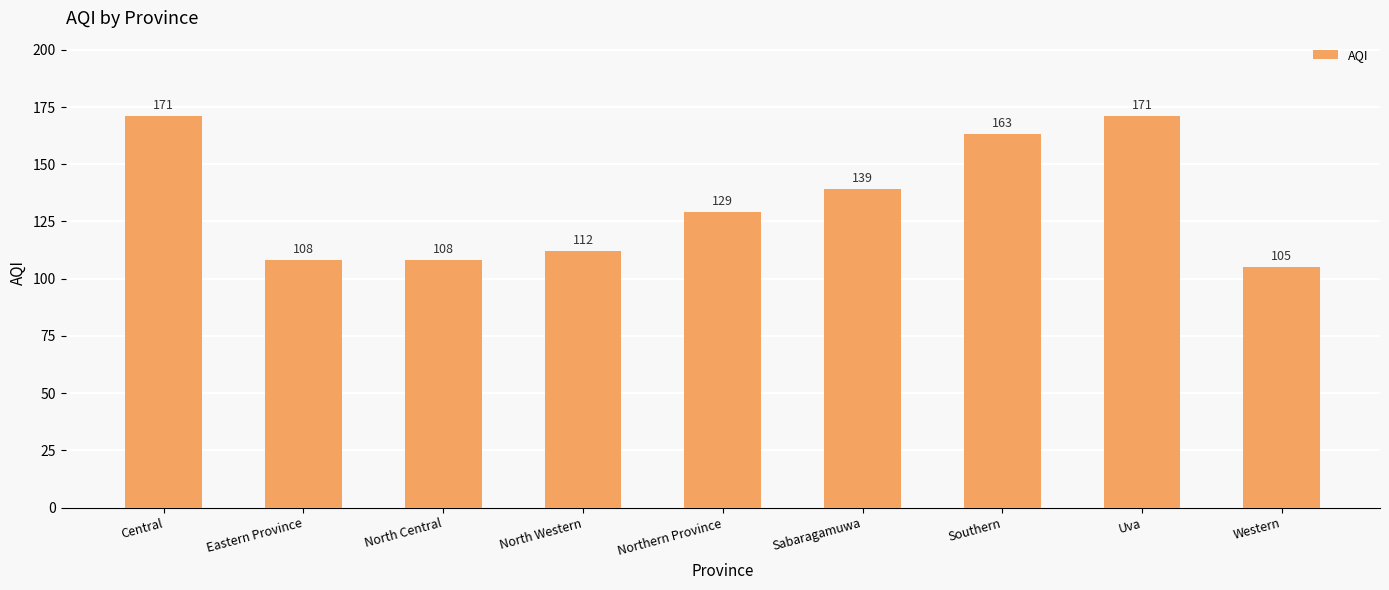

What is the approximate value at North Western, to the nearest 5?

110